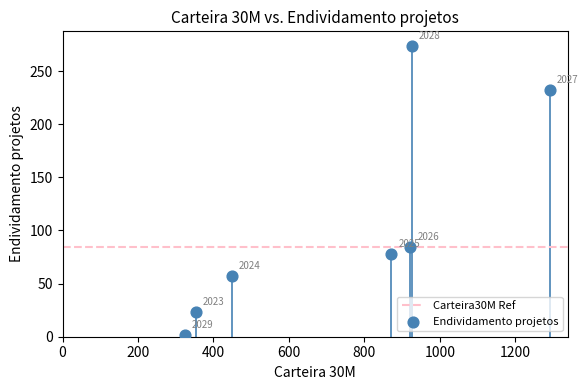

What is the range of Y values (max minus min)?

271.8